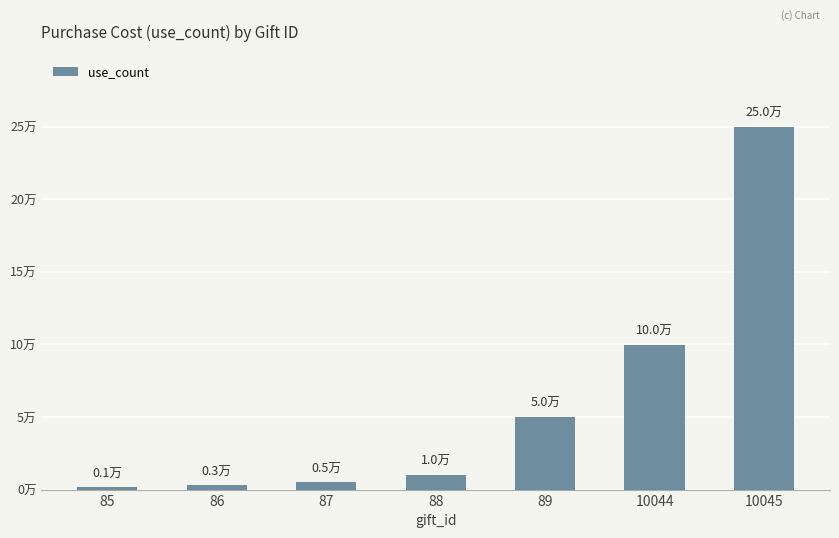

Rank the categories by value from lowest to highest.

85, 86, 87, 88, 89, 10044, 10045